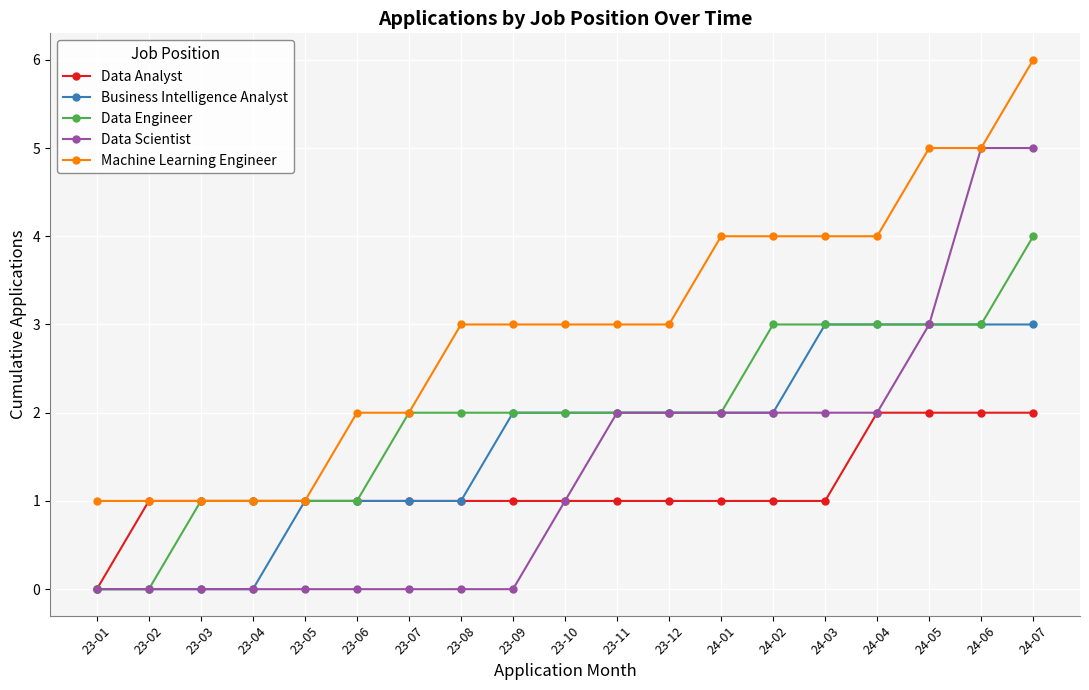

The value of Data Scientist at 24-06 is 2. True or false?

False